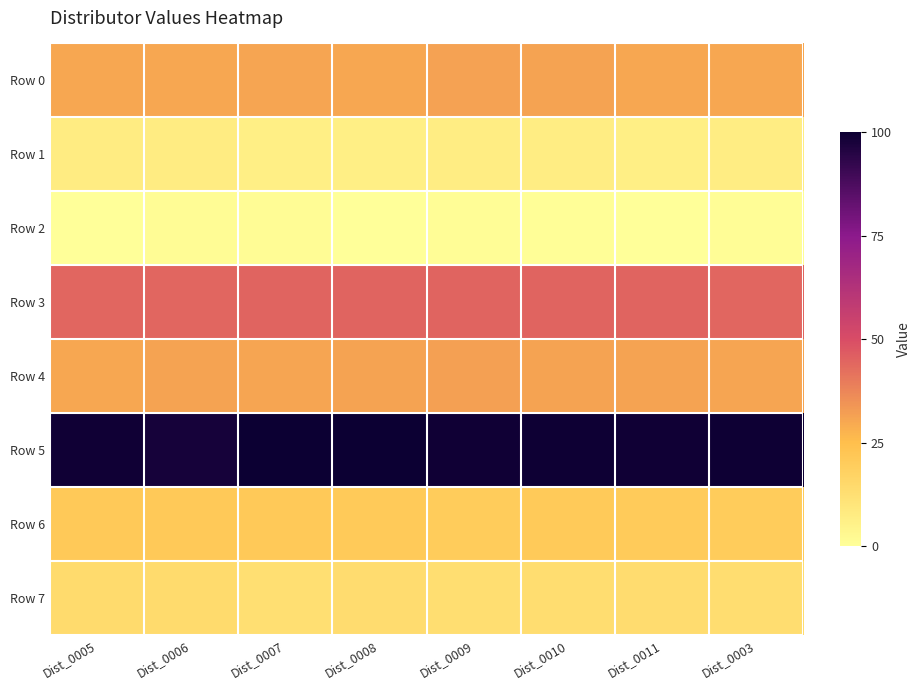

What is the spread (max minus min) of values at Dist_0011?

98.8